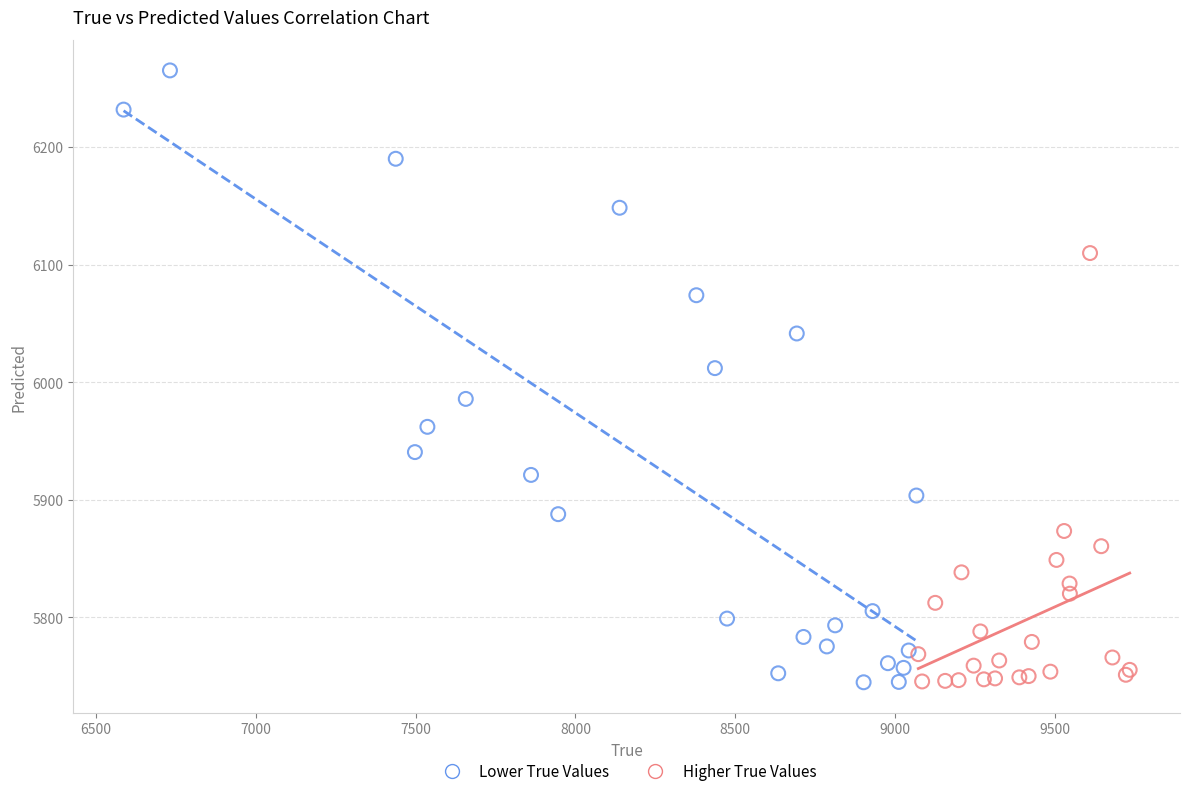

Which series has the largest Y range (max minus min)?

Lower True Values